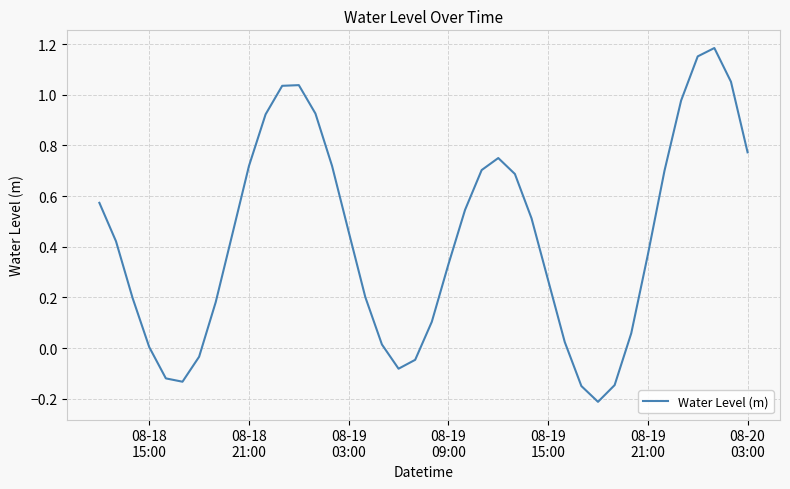

What is the value of the 31st point from the left?

-0.2